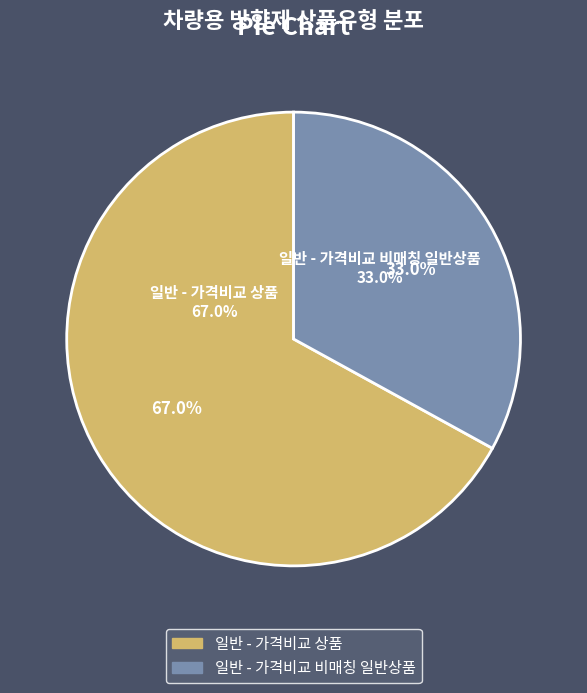

Does 일반 - 가격비교 상품 represent more than half of the total?

Yes